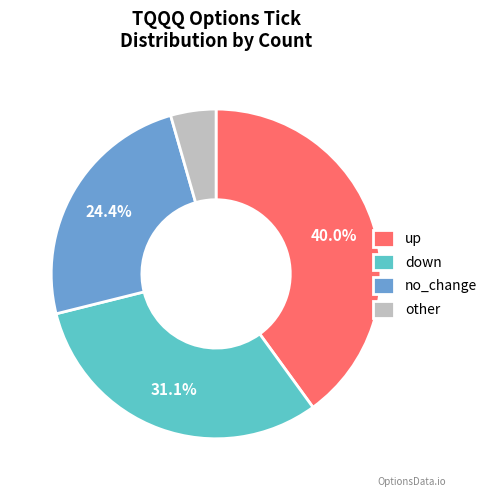

Is there any slice that represents more than half of the pie?

No